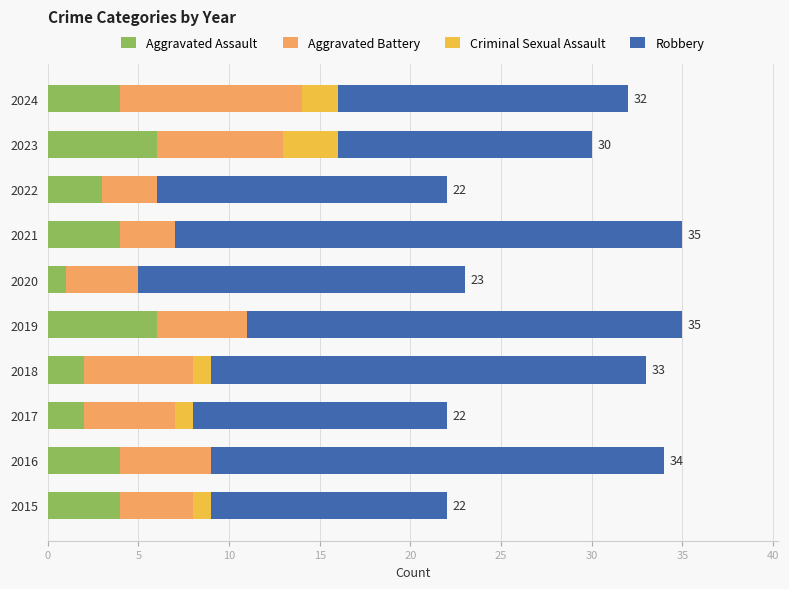

What is the approximate value of Aggravated Assault at 2022?

3